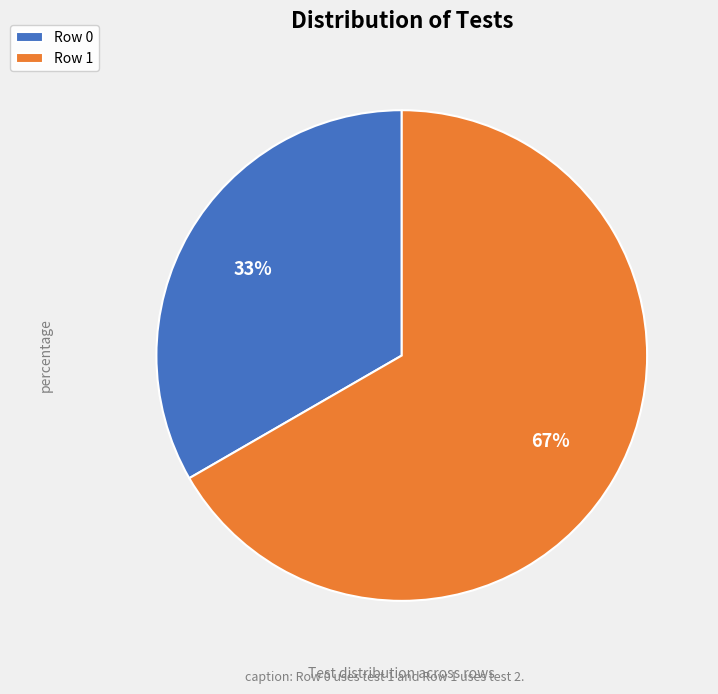

To the nearest percent, what is the combined percentage of Row 1 and Row 0?

100%